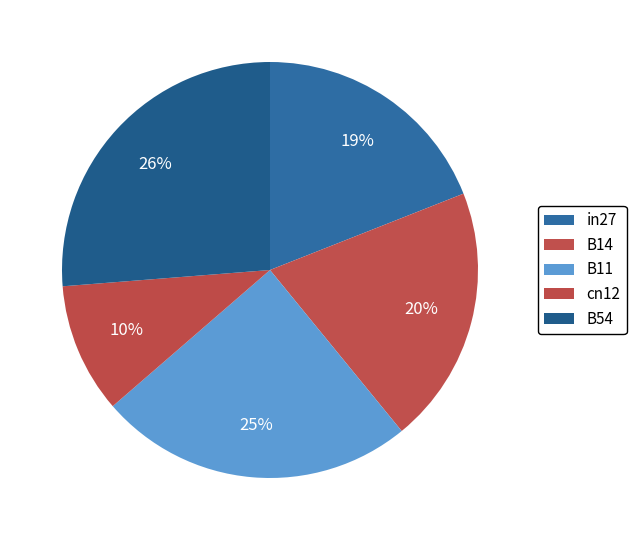

How much of the chart is everything except B54?

73.8%